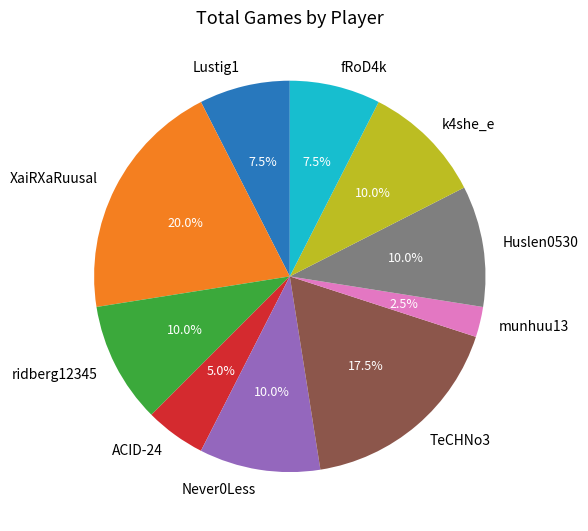

What percentage is NOT represented by Lustig1?

92.5%